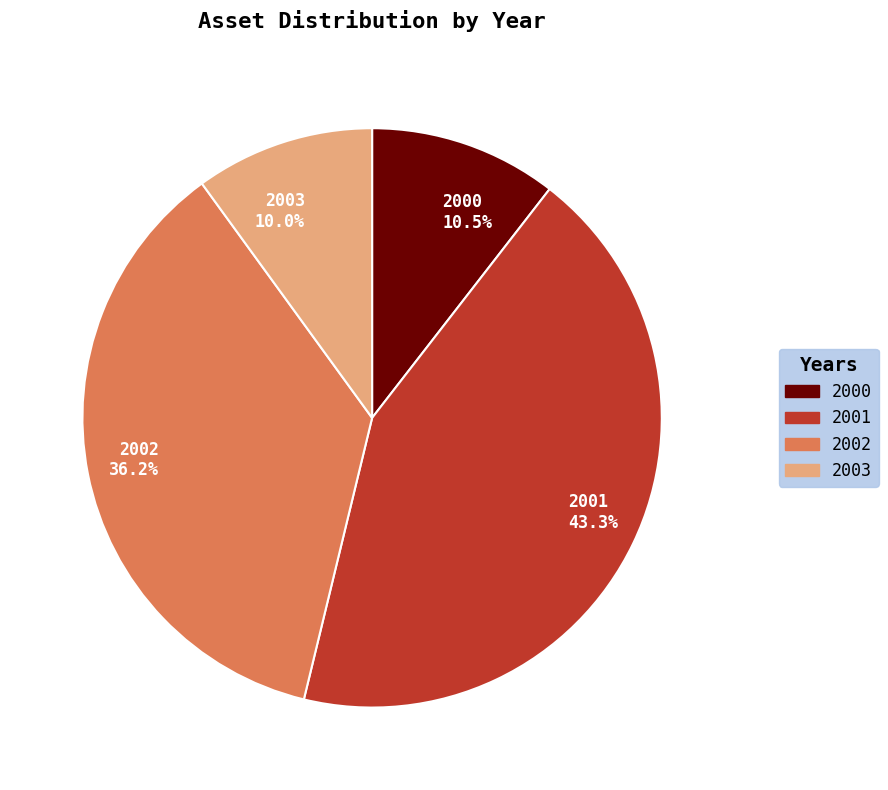

True or false: 2003 accounts for 10% of the total.

True